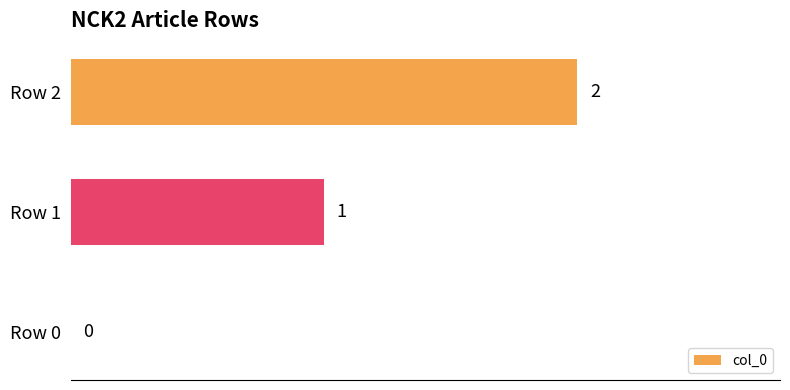

What is the sum of the values at Row 1 and Row 2?

3